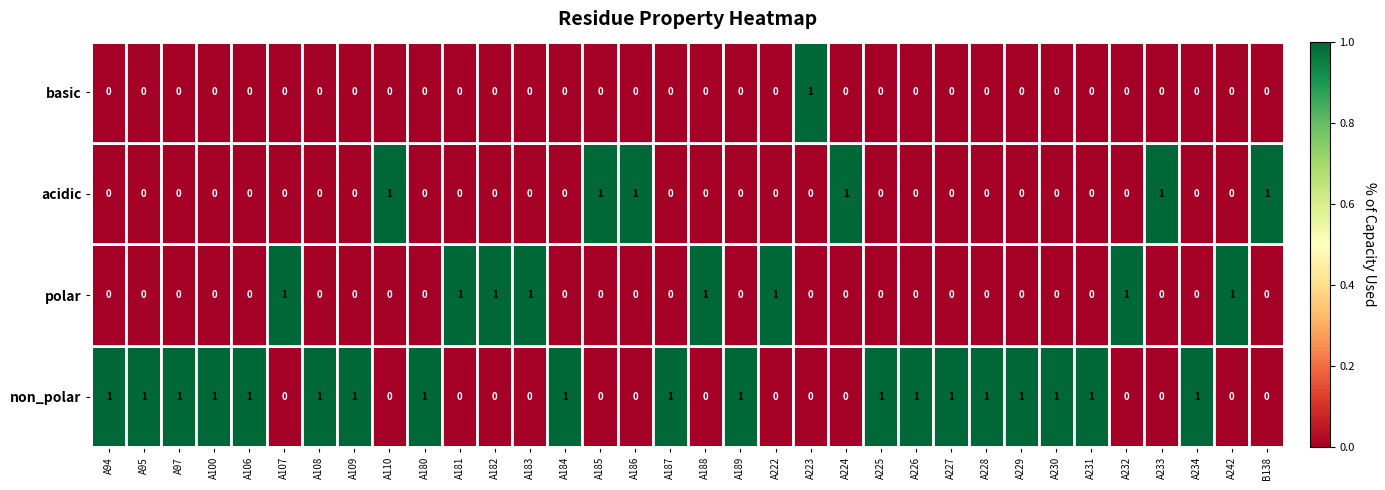

What is the difference between the highest and lowest values at A227?

1